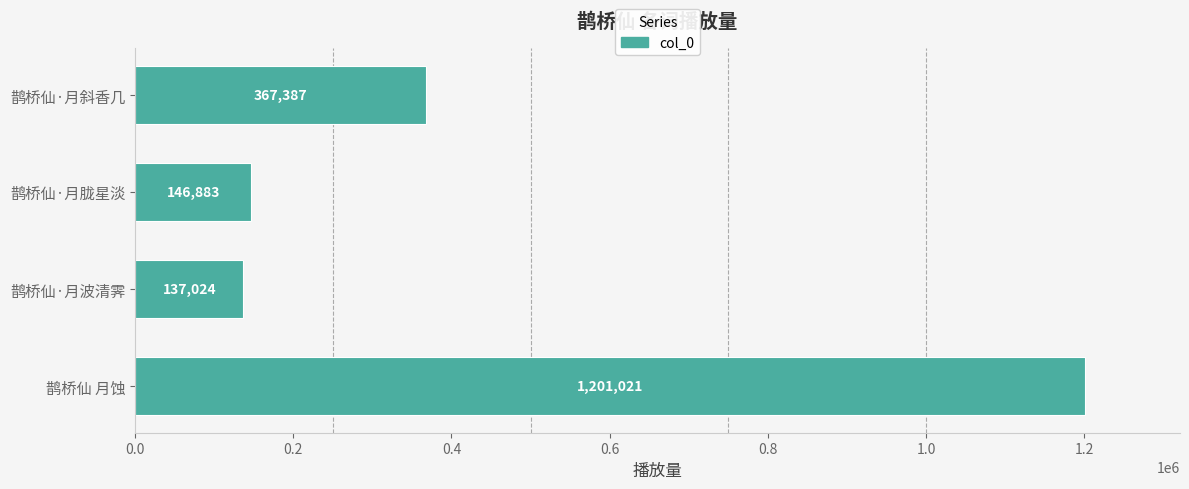

Reading bottom to top, extract all data points from this chart.

1201021	137024	146883	367387